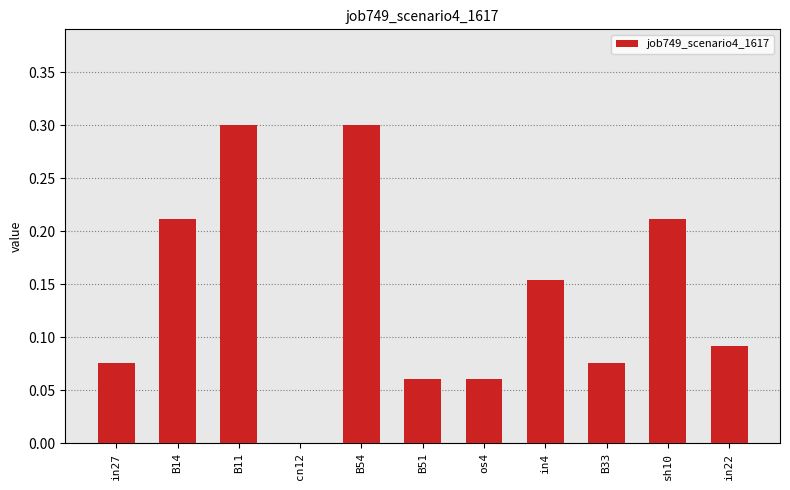

How many values exceed 0?

10